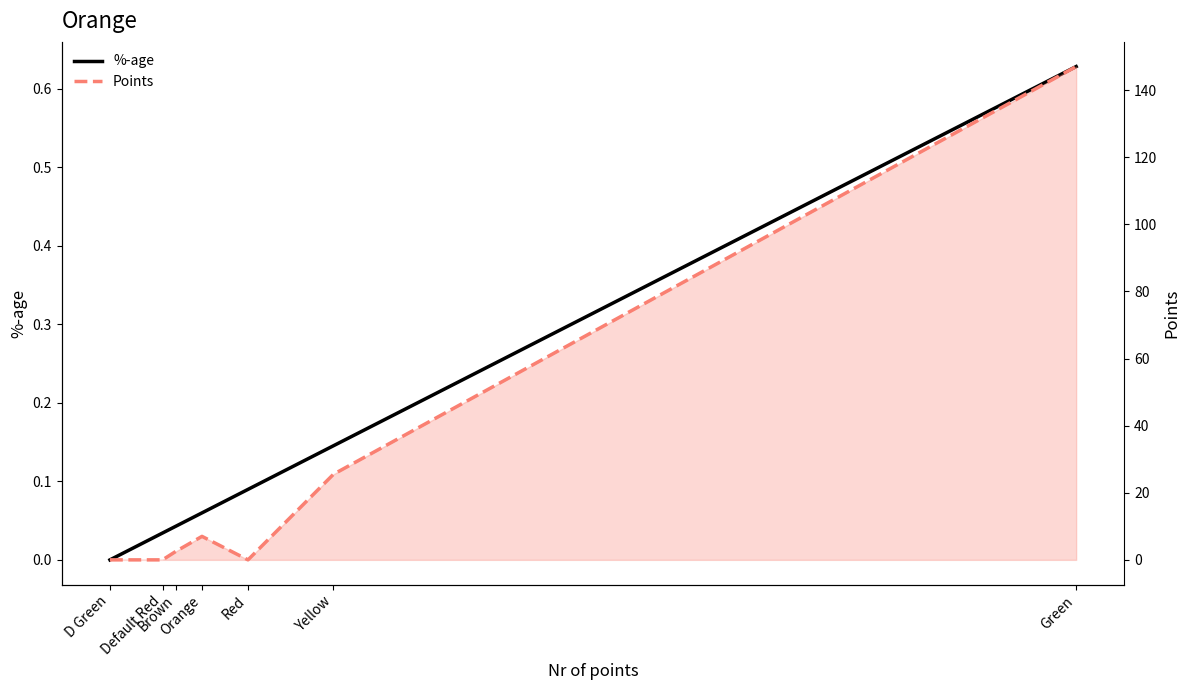

How many data points does each series have?

7